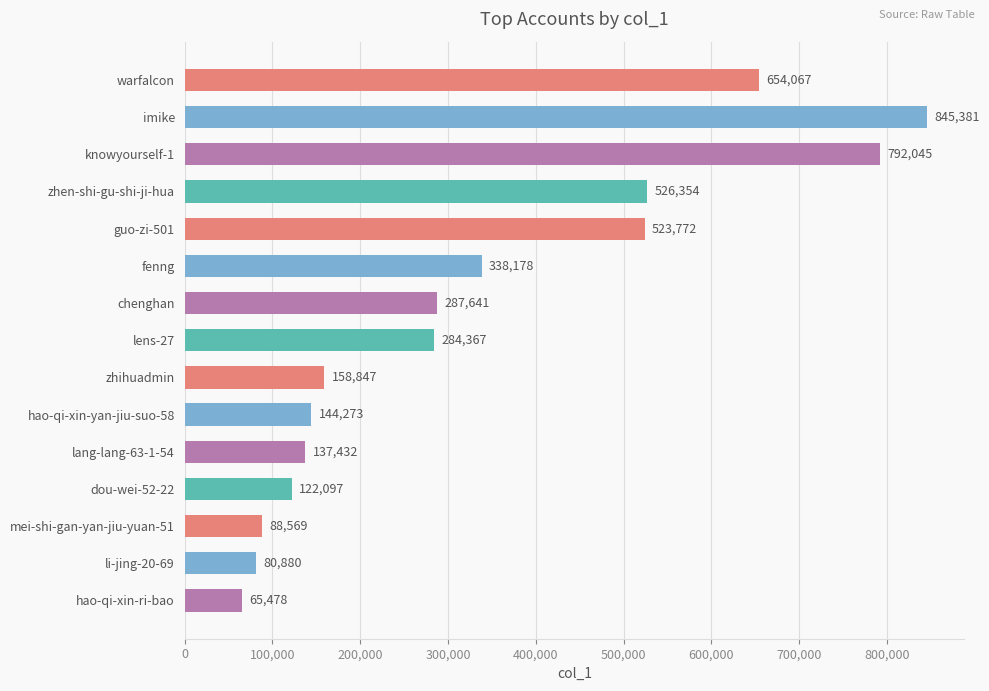

True or false: the data shows 70936 at dou-wei-52-22.

False